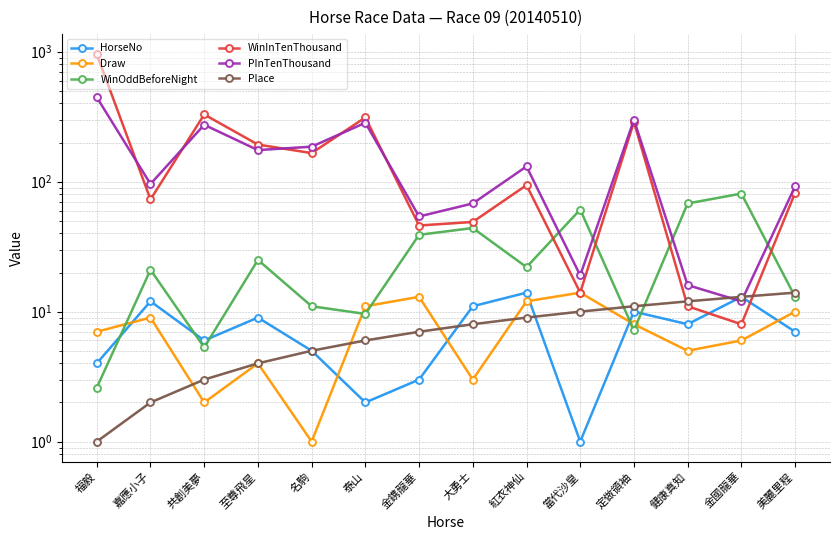

The value of WinInTenThousand at 金鎸龍華 is 46.0. True or false?

True